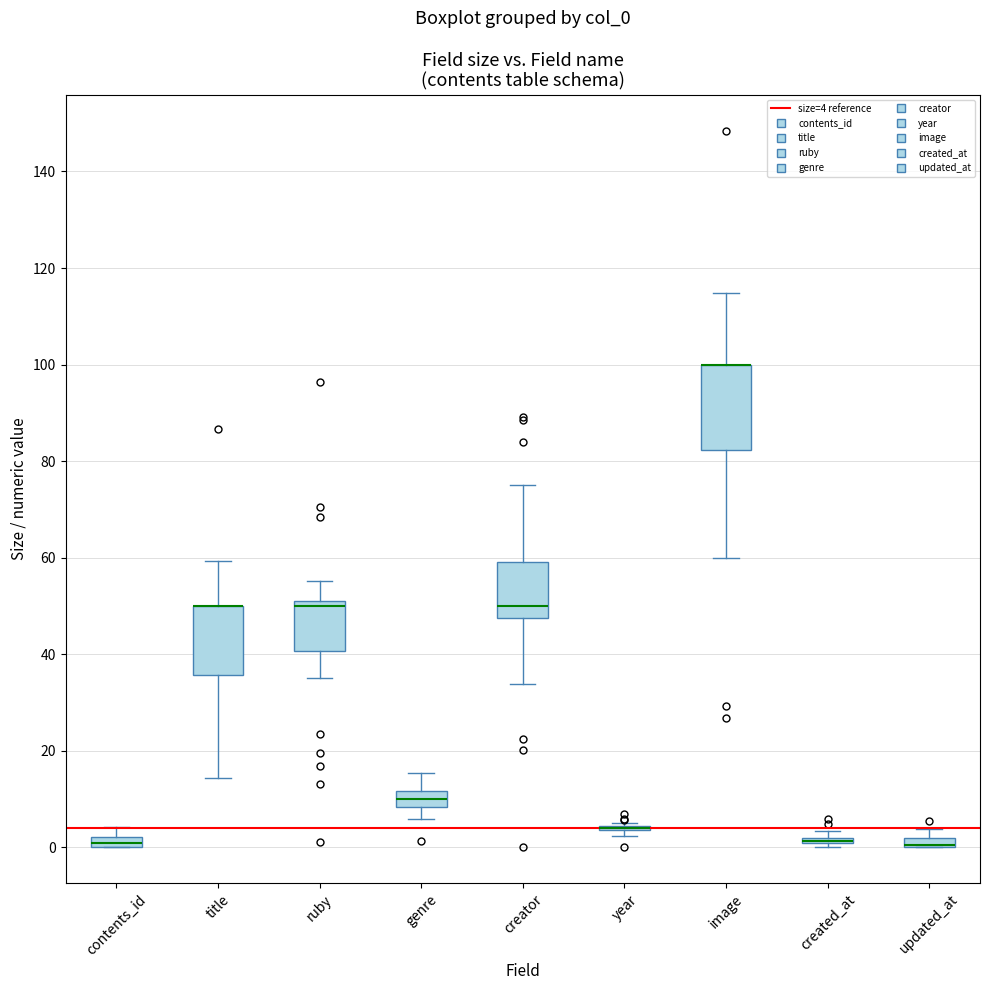

Where is the lower edge of the box for title on the y-axis? The values are not printed on the chart, so give them approximately, as read against the axis.

36